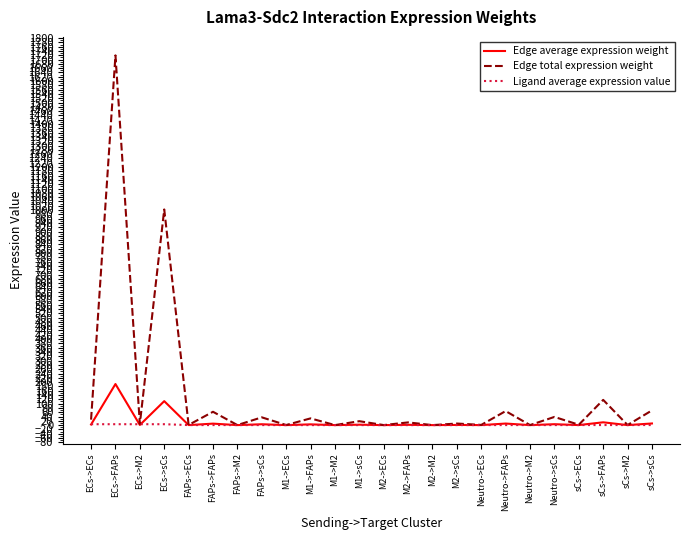

How many series are shown in this chart?

3